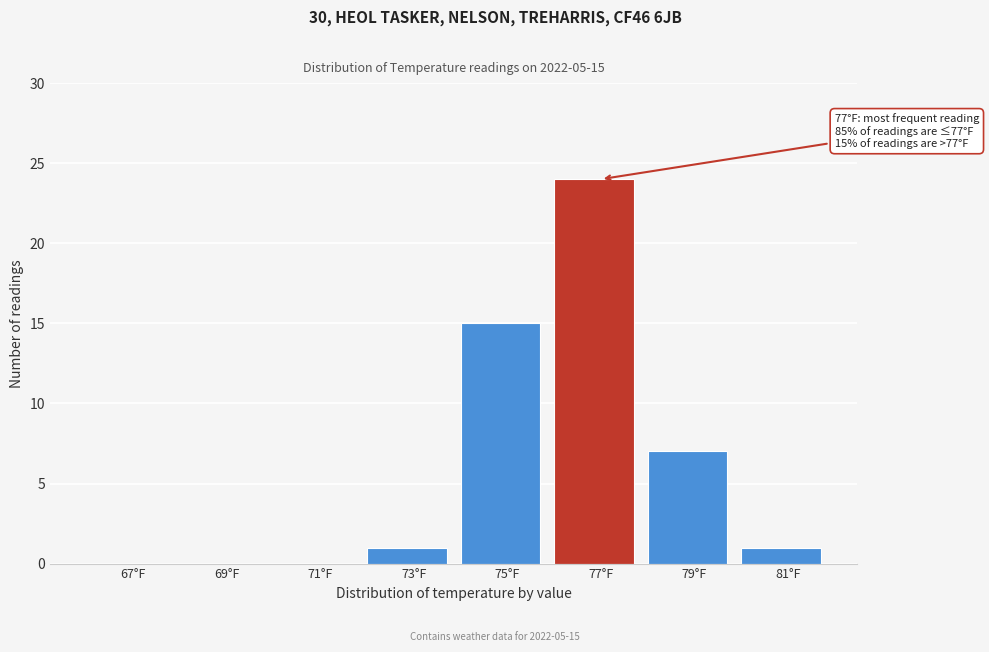

Reading left to right, extract all data points from this chart.

67°F=0	69°F=0	71°F=0	73°F=1	75°F=15	77°F=24	79°F=7	81°F=1